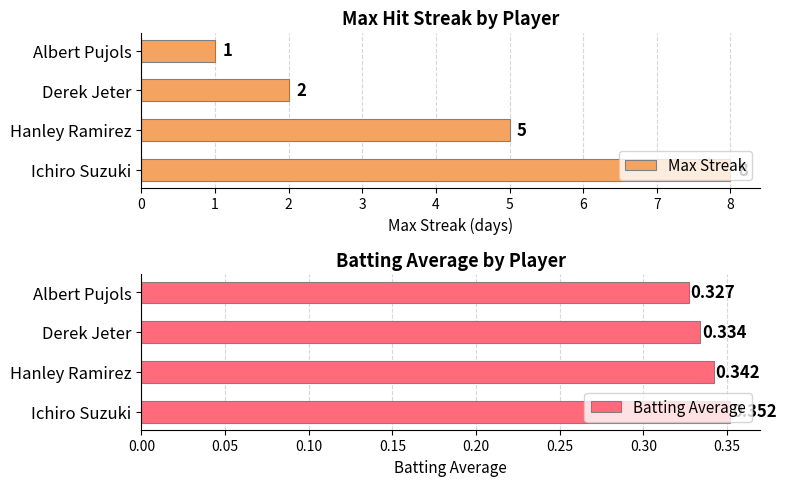

Where is Max Streak nearest to the value 4?

Hanley Ramirez